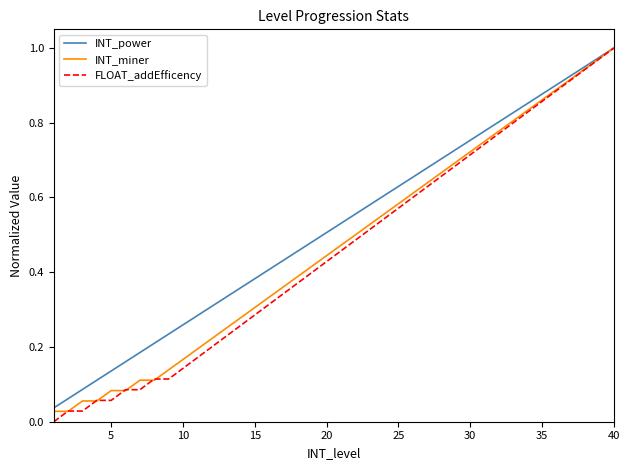

What is the value of the FLOAT_addEfficency point at the 29th from the left?

0.7